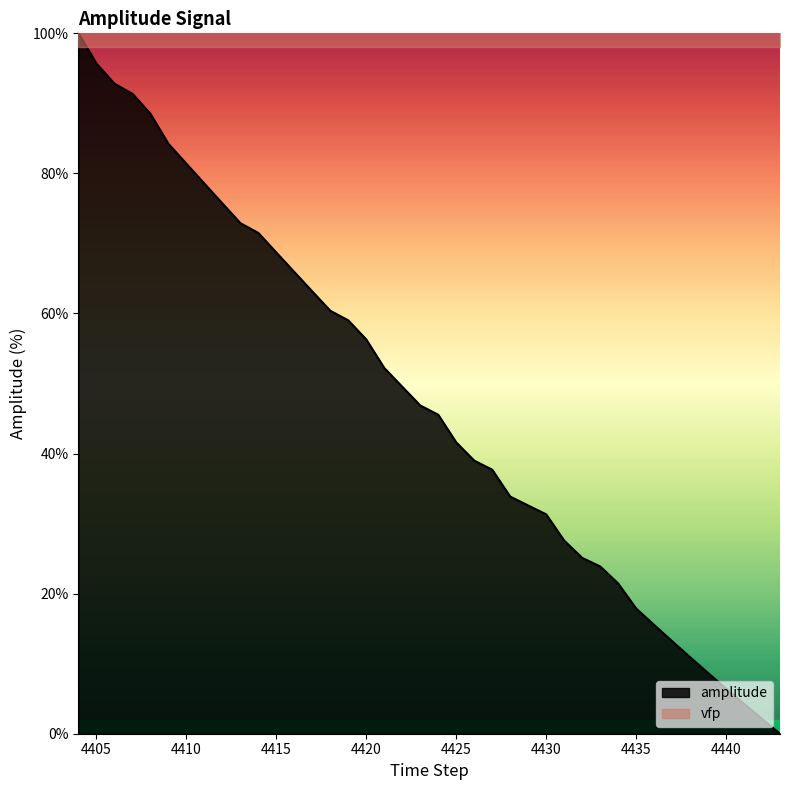

The value of amplitude at 4420 is 56.3. True or false?

True